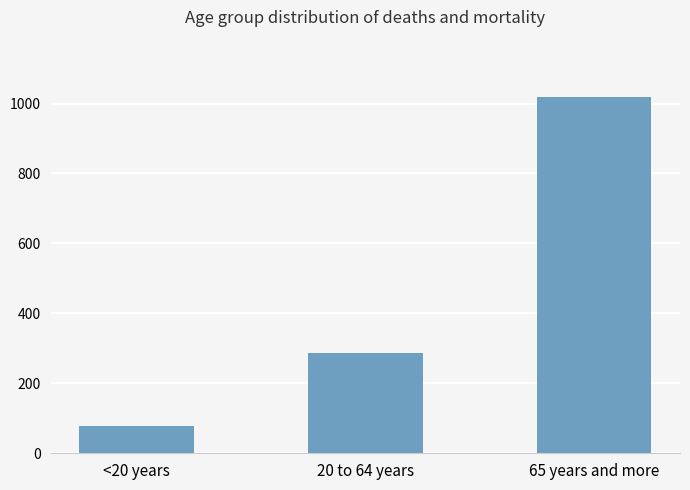

Is it true that the value at <20 years is 119?

False